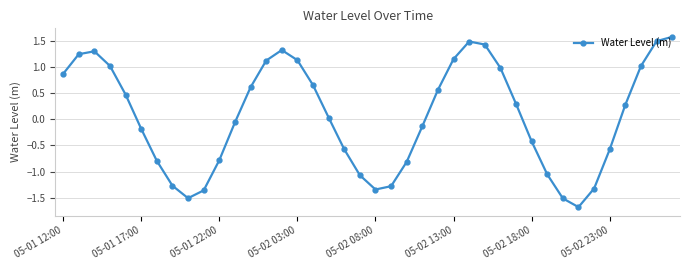

How many lines are shown in the chart?

1